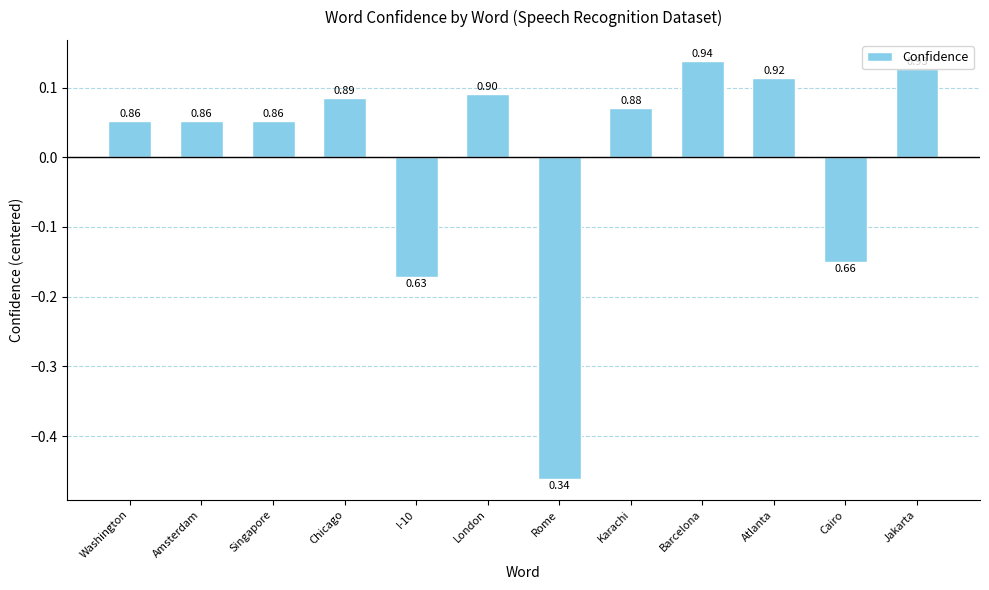

Does the chart contain any negative values?

Yes